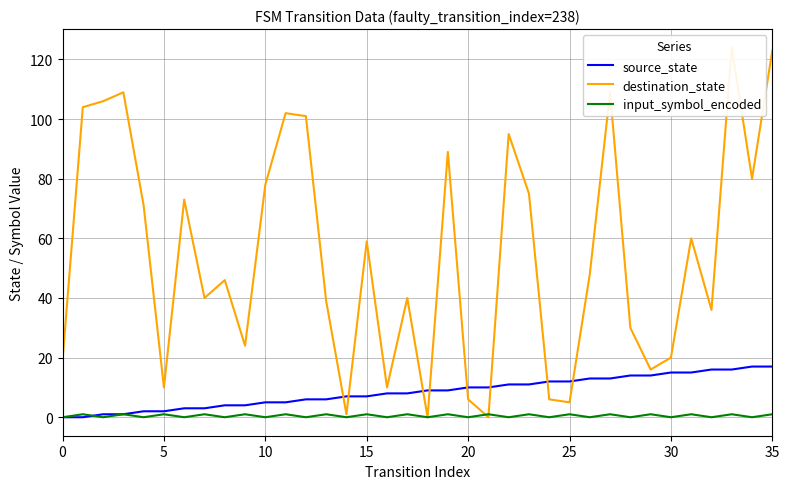

What is the maximum value for input_symbol_encoded?

1